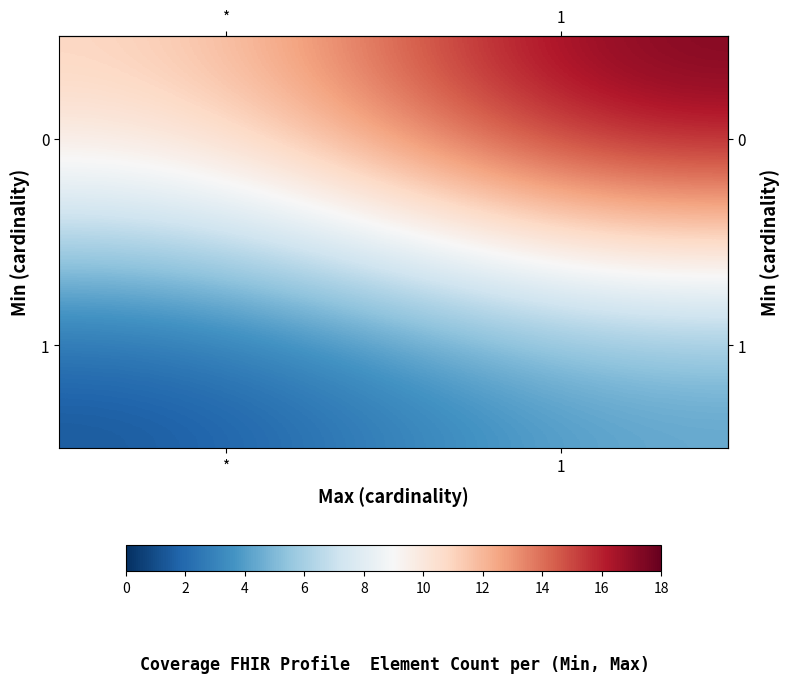

Which series changed the most between * and 1?

row_0